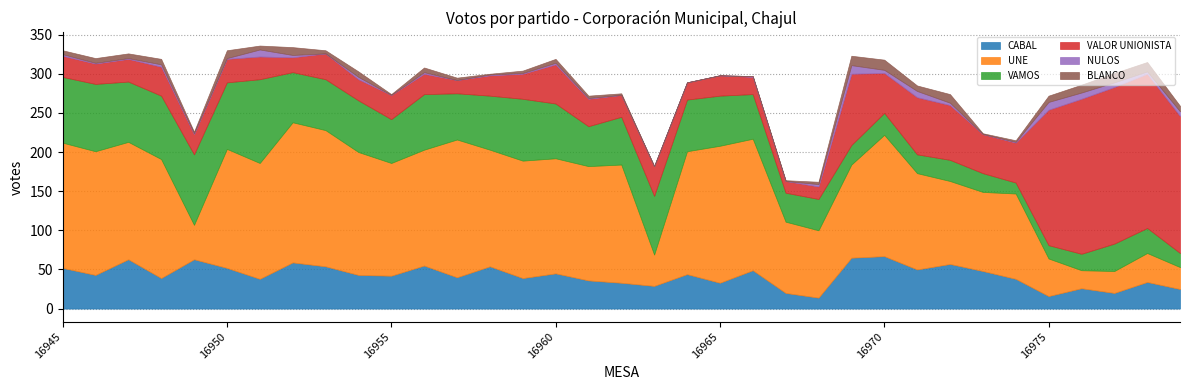

How many intersections are there between CABAL and UNE?

4